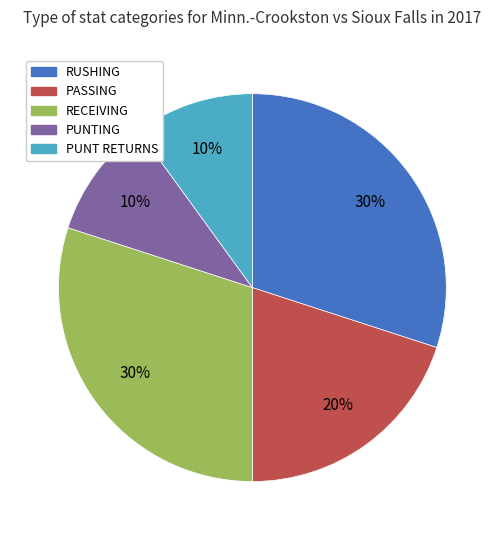

Approximately how many times larger is the value at RECEIVING compared to PUNT RETURNS?

3.0